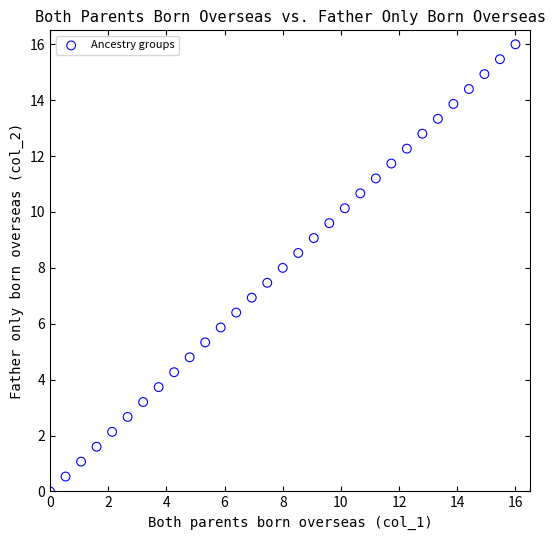

What is the range of X values (max minus min)?

16.0